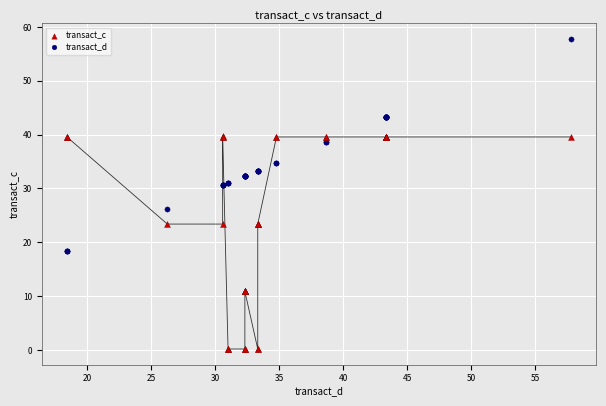

Across all series, what Y value is closest to 28?

26.2